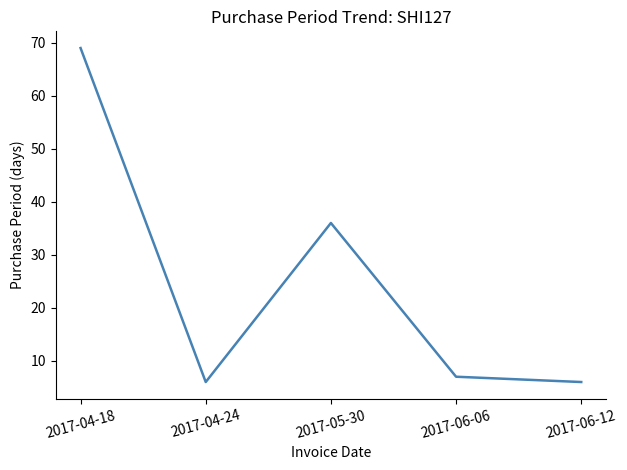

Is this an area chart (filled region under the line)?

No